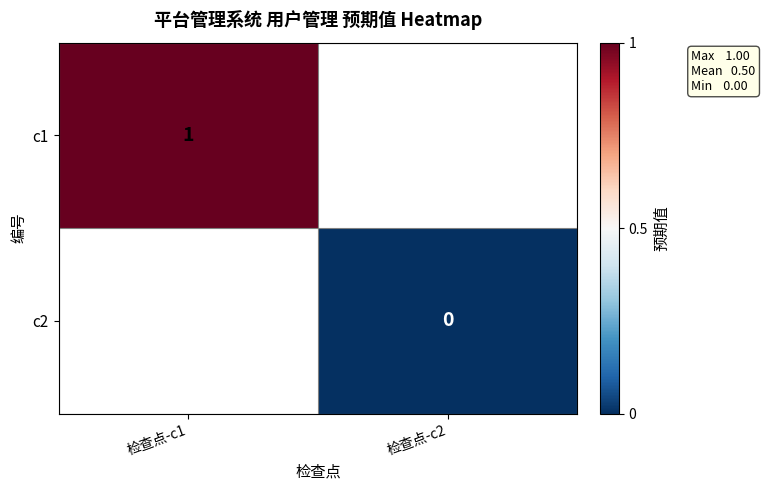

The c1 series shows 1 at 检查点-c1. True or false?

True